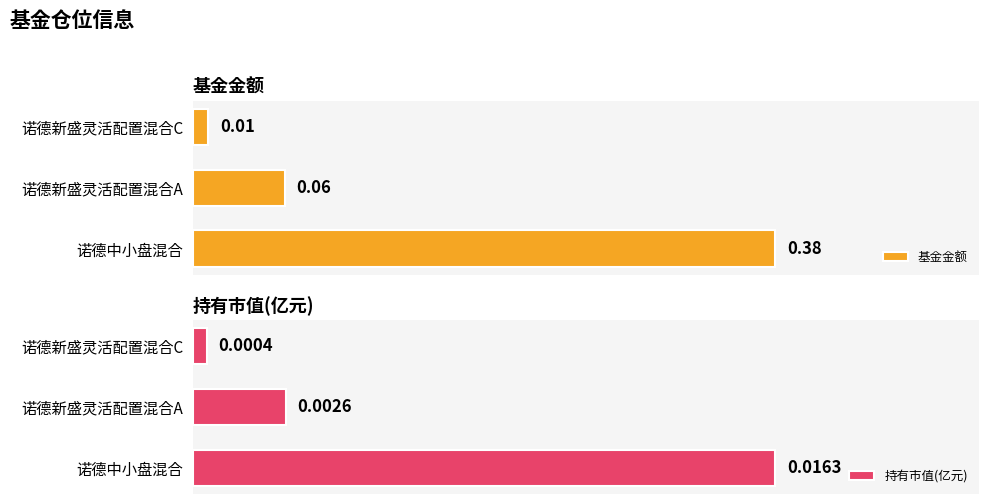

The 基金金额 series shows 0.0 at 诺德新盛灵活配置混合A. True or false?

False